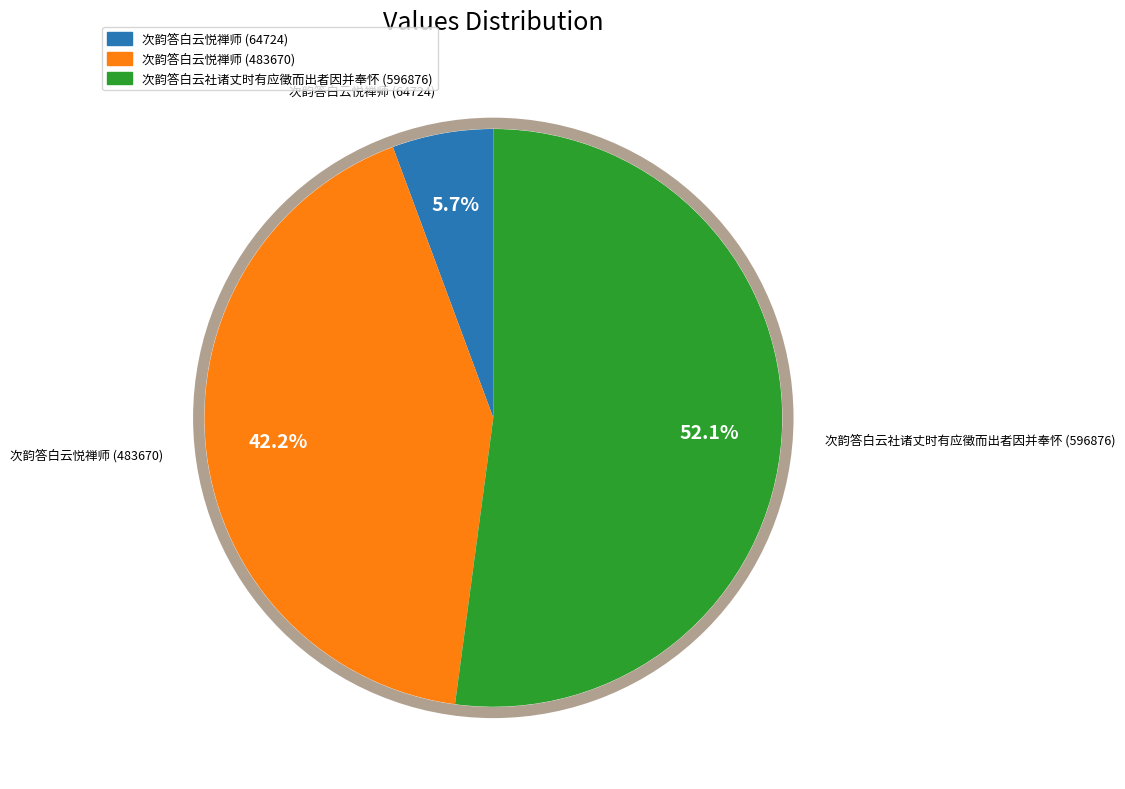

Rank the categories by value from highest to lowest.

次韵答白云社诸丈时有应徵而出者因并奉怀 (596876), 次韵答白云悦禅师 (483670), 次韵答白云悦禅师 (64724)